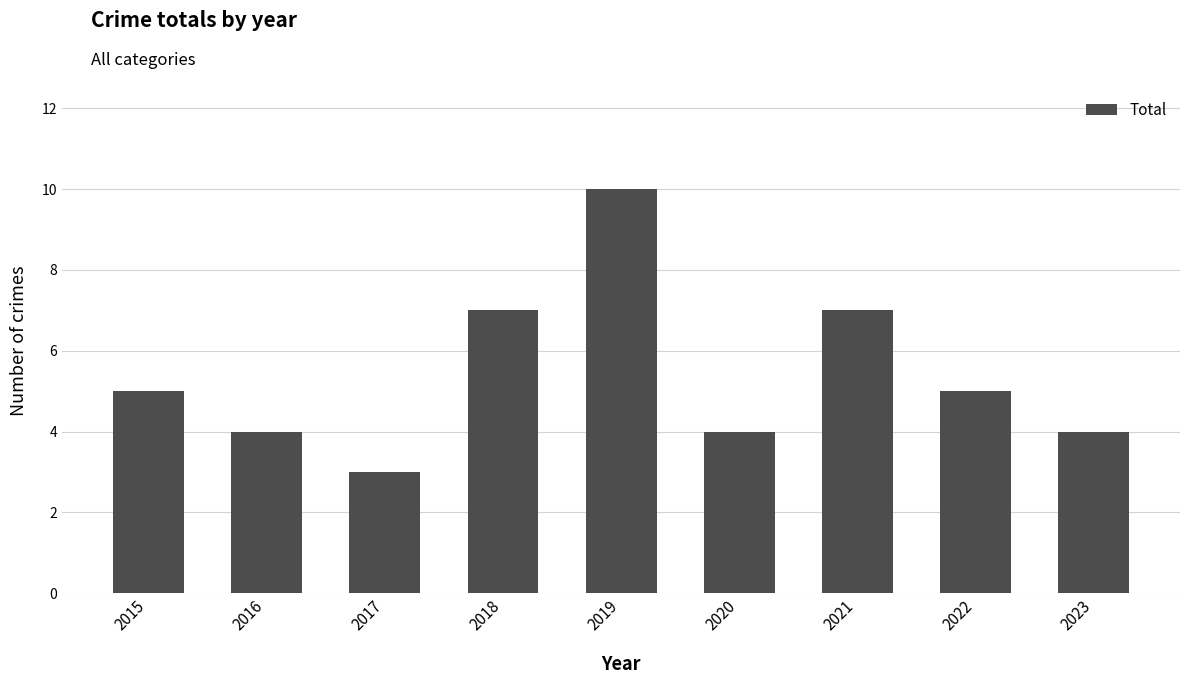

The value at 2021 is 10. True or false?

False